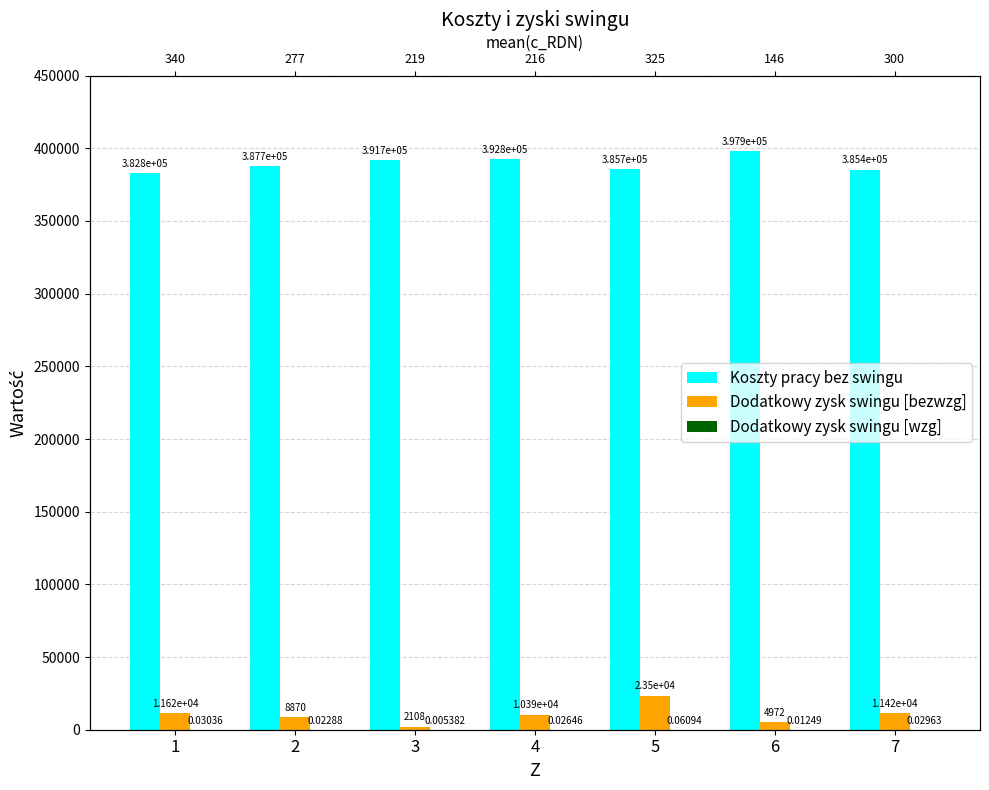

What is the average value of the Dodatkowy zysk swingu [bezwzg] series?

10412.6